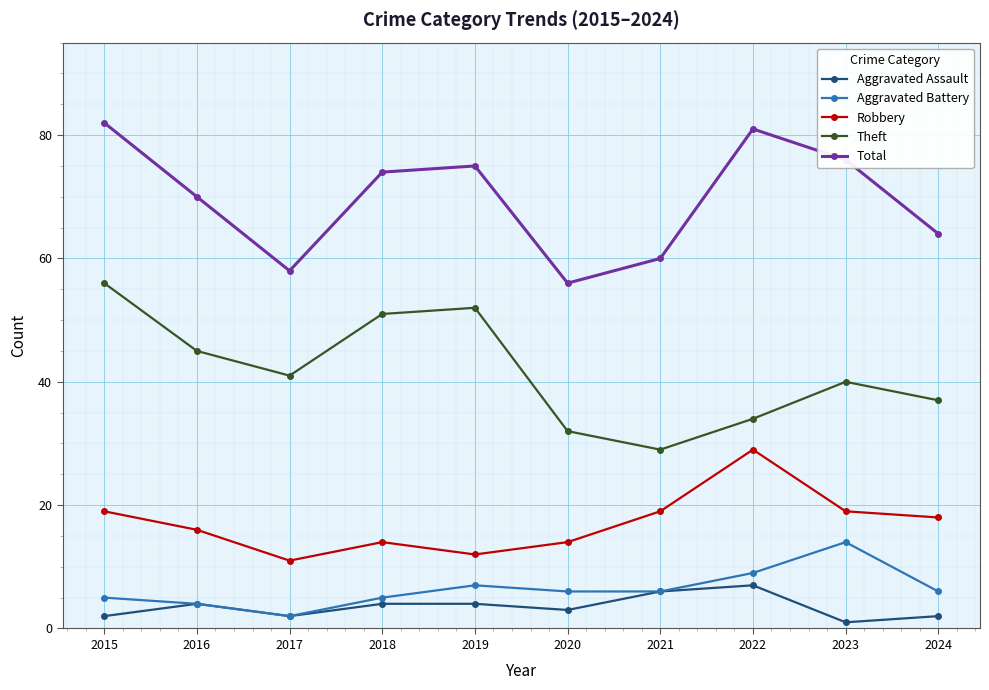

True or false: Aggravated Assault has more than 1 points higher than both neighbors.

True